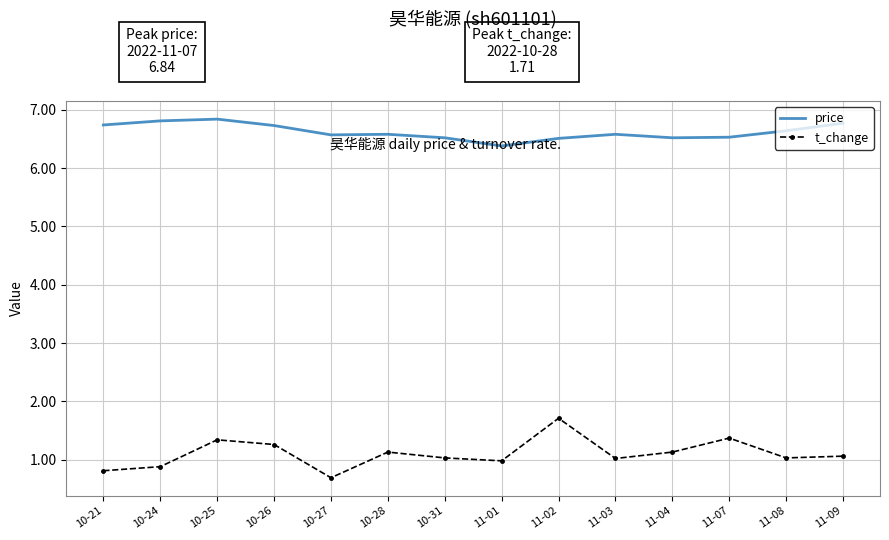

What are all the series names shown in the legend?

price, t_change